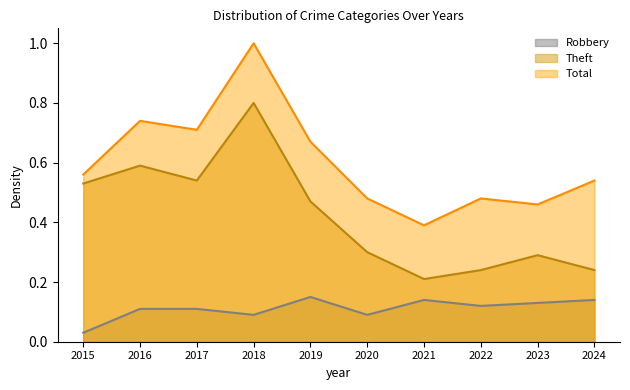

In Total, how many points are higher than both neighbors (excluding endpoints)?

3